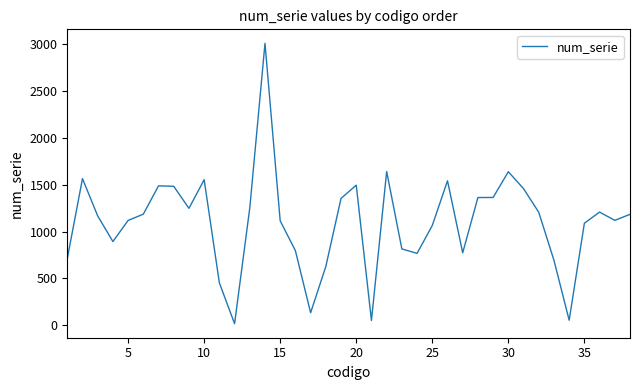

What is the difference between the maximum and minimum values?

2989